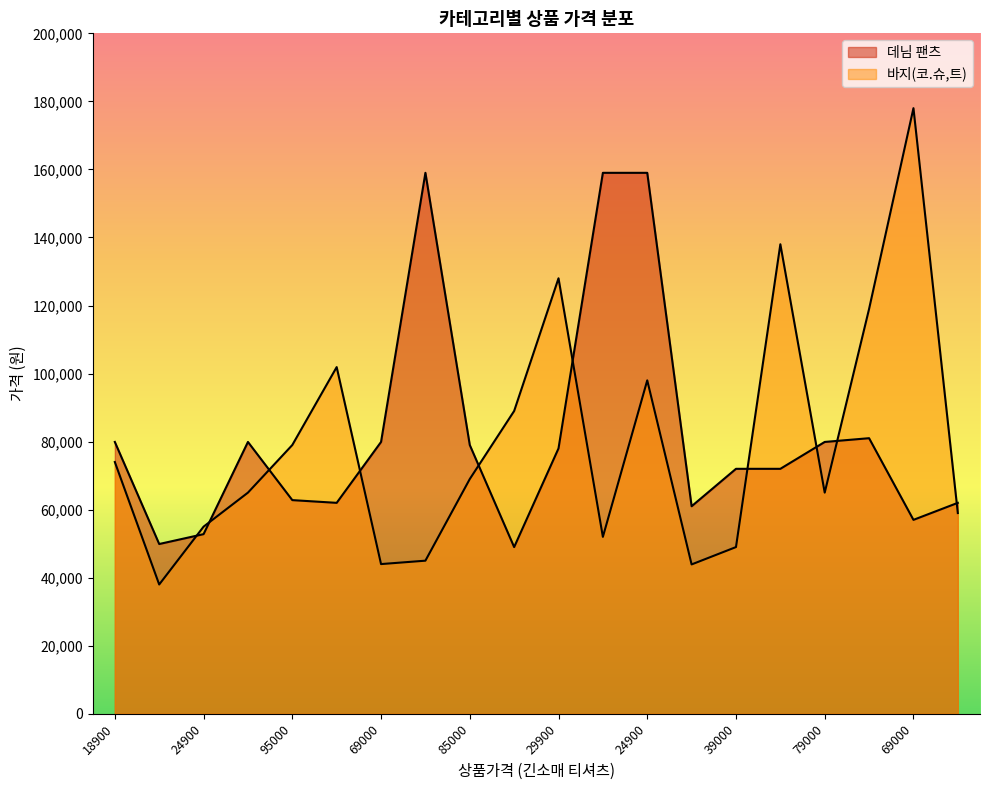

Reading right to left, transcribe all the data shown in this chart.

데님 팬츠: 62000	57000	81000	79900	72000	72000	61000	159000	159000	78000	49000	79000	159000	79900	62000	62800	79900	52800	49900	79900
바지(코.슈,트): 59000	178000	119000	65000	138000	49000	43900	98000	52000	128000	89000	69000	45000	44000	101900	79000	65000	55000	38000	74000